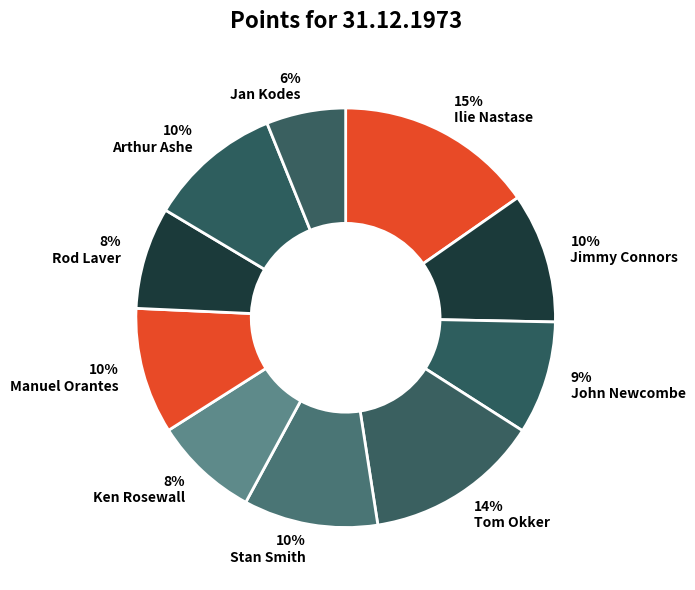

How many segments does this pie chart have?

10